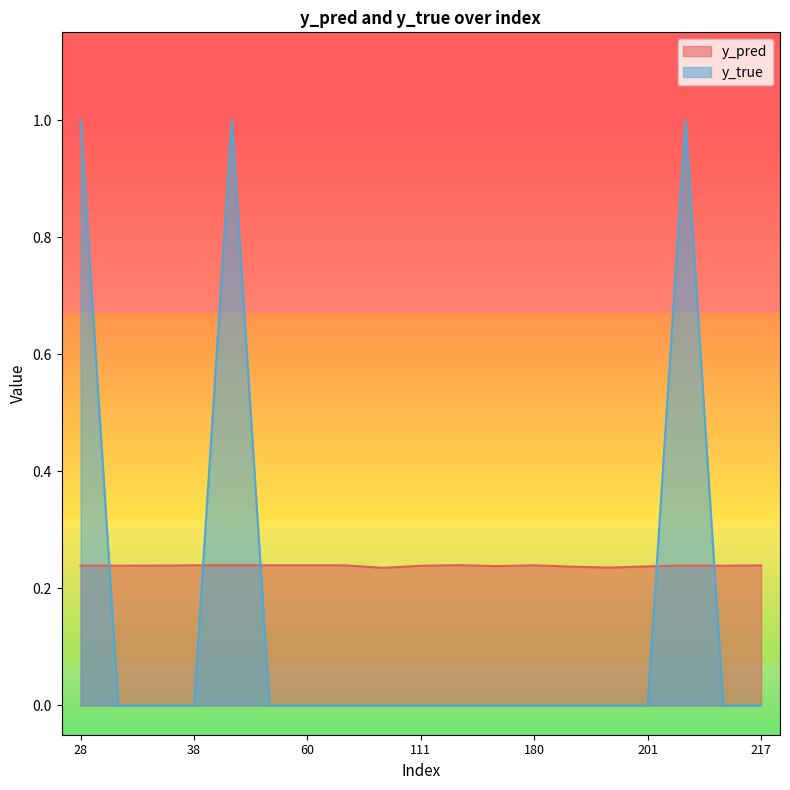

What is the difference between the highest and lowest values at 94?

0.2